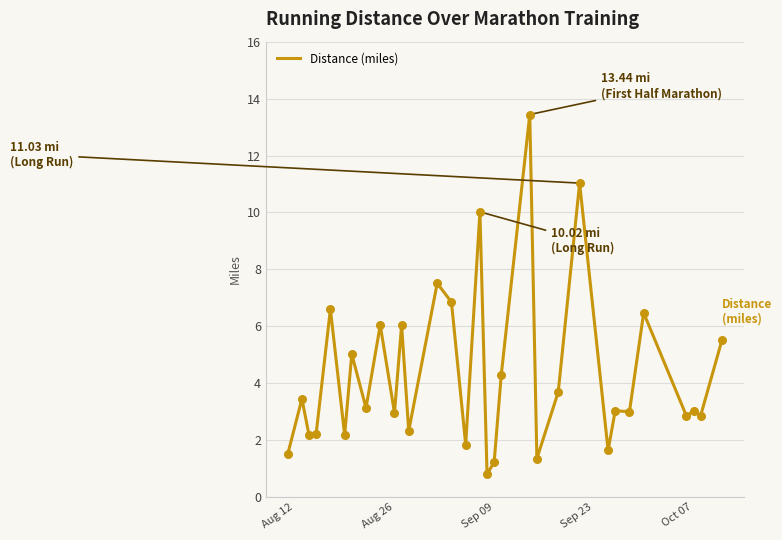

What is the minimum value shown in the chart?

0.8